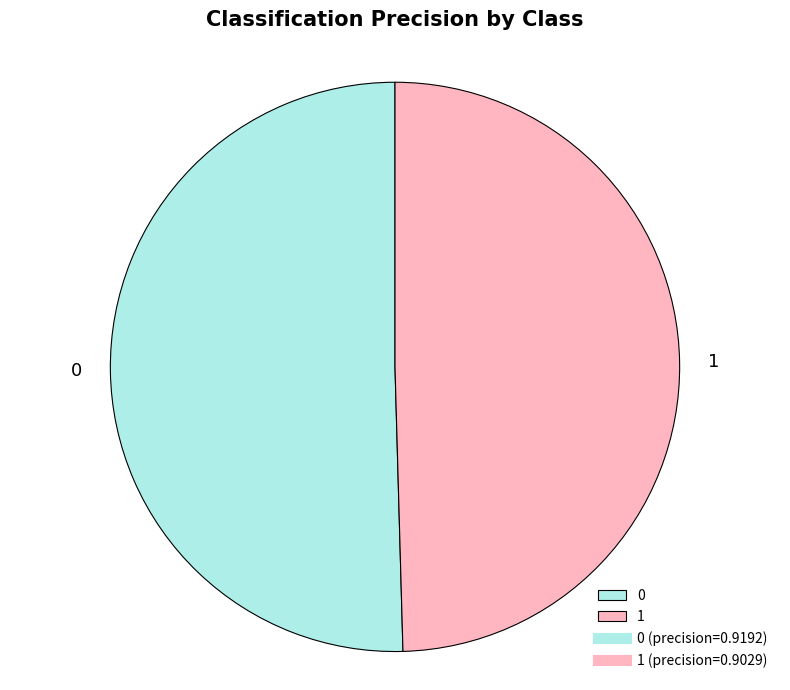

True or false: 1 accounts for 44% of the total.

False